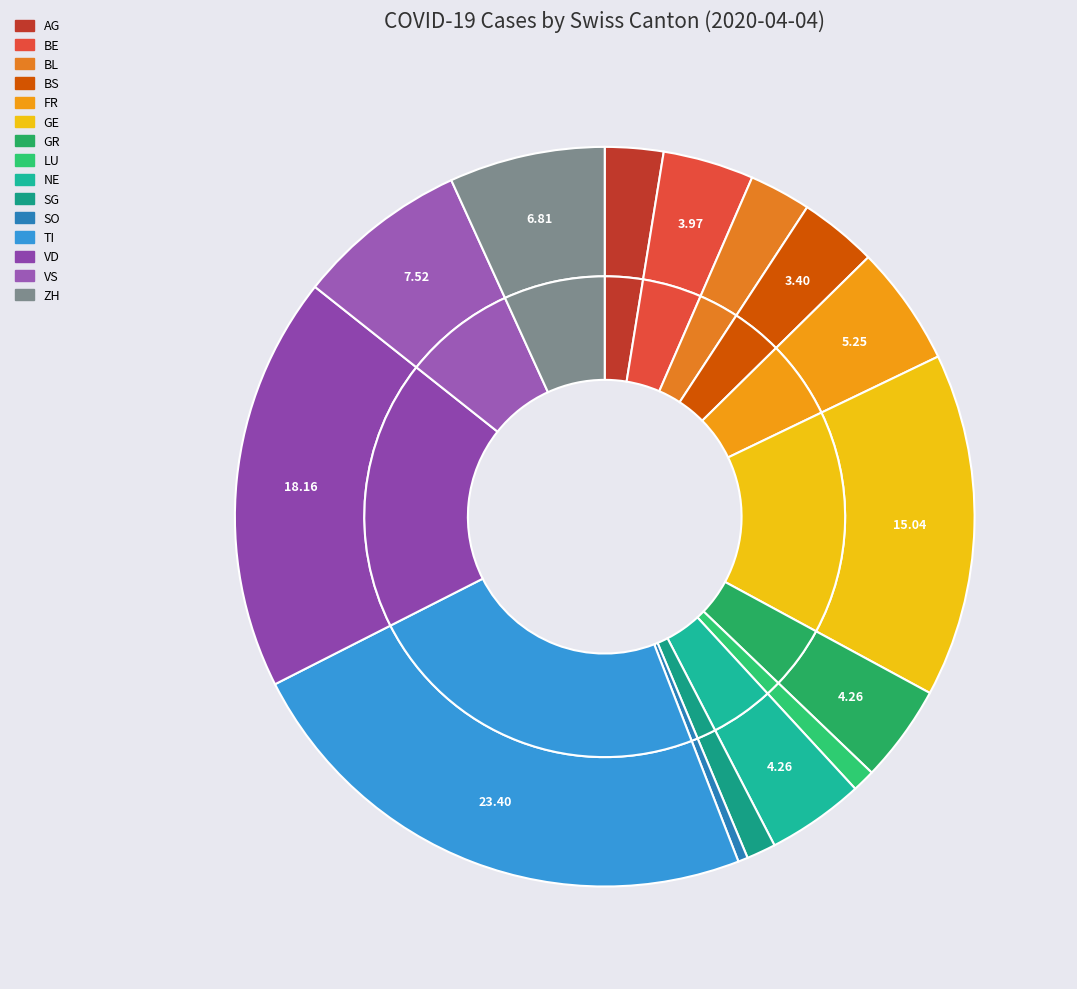

Combined, do FR and SO account for over 50%?

No